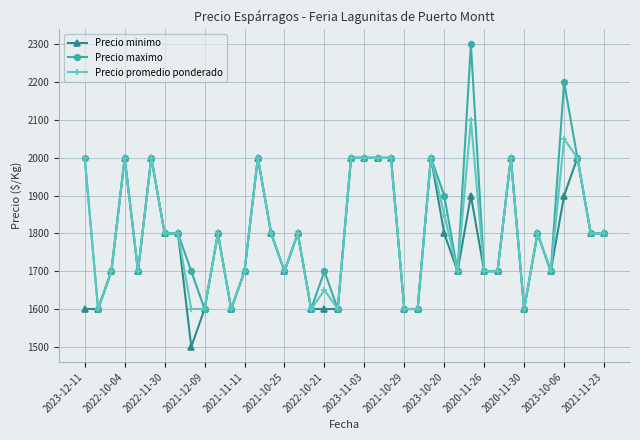

What is the minimum value shown in the chart?

1500